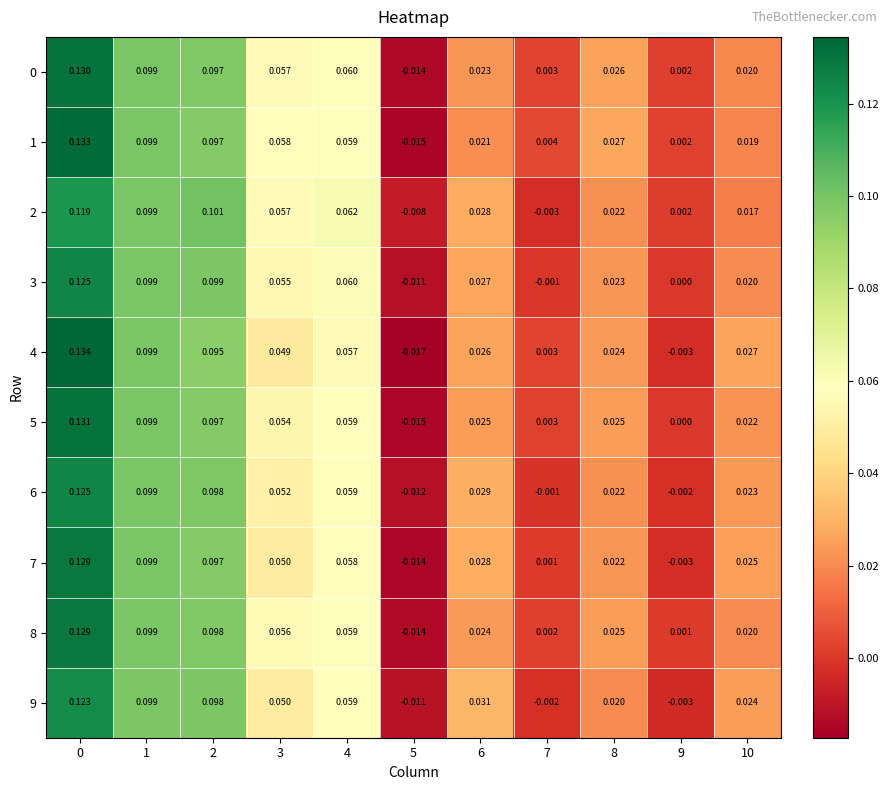

What is the total value across all series at 2?

1.0